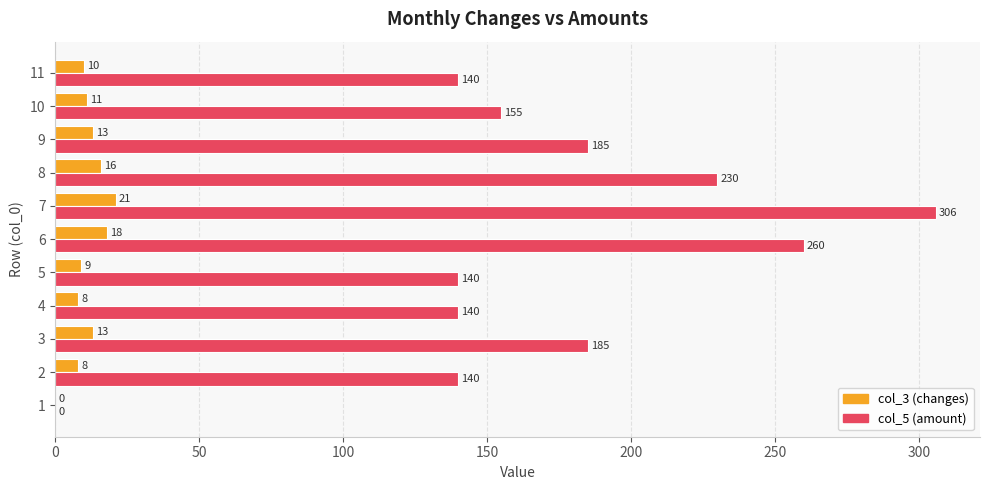

Which series changed the most between 2 and 9?

col_5 (amount)